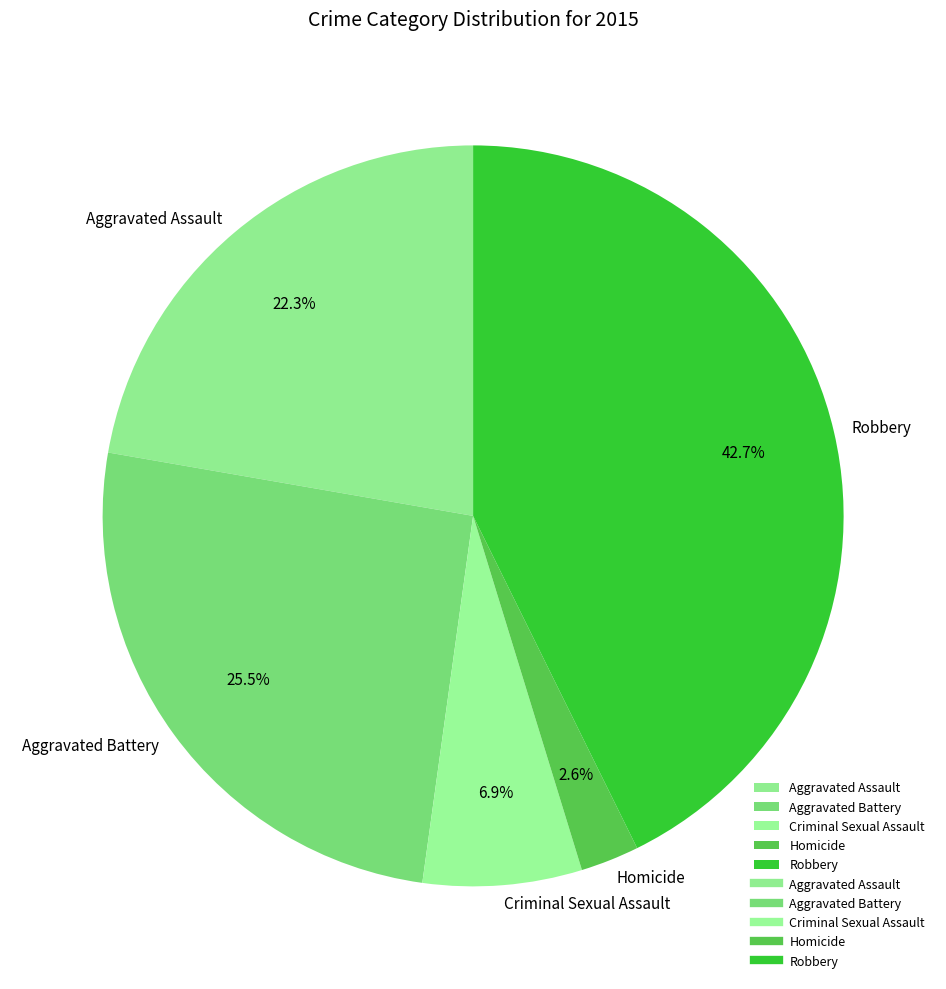

Do Criminal Sexual Assault and Aggravated Assault together represent more than half of the pie?

No